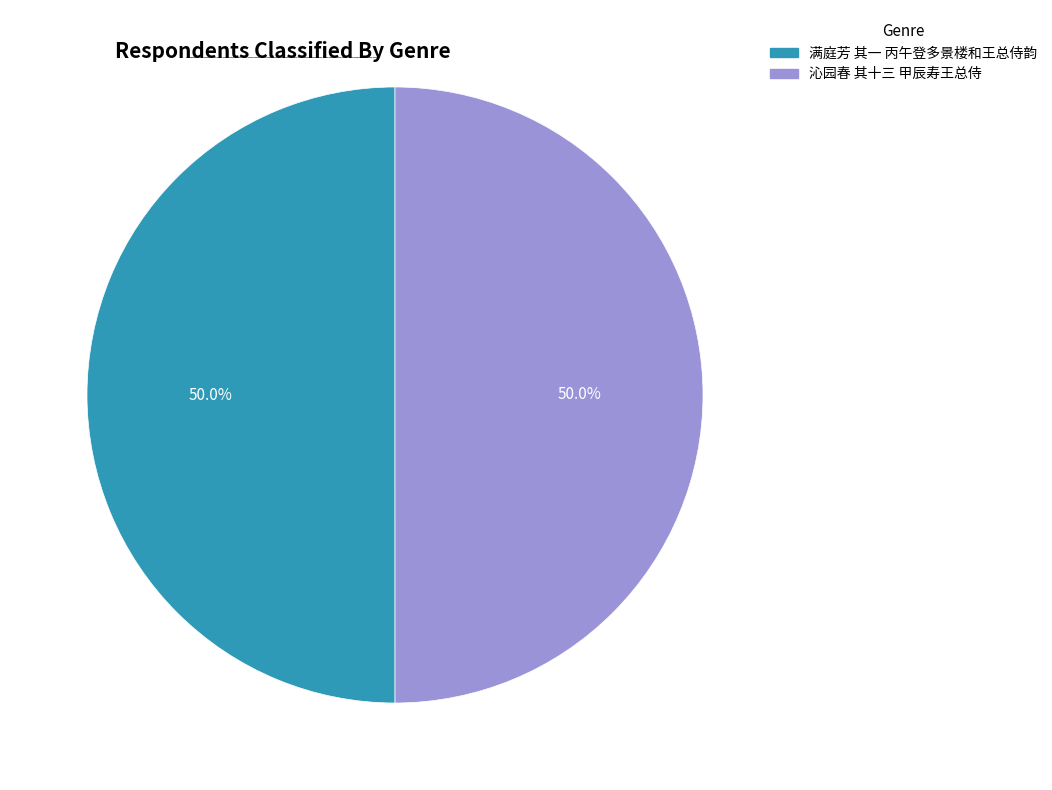

What percentage is the 沁园春 其十三 甲辰寿王总侍 slice, to the nearest percent?

50%